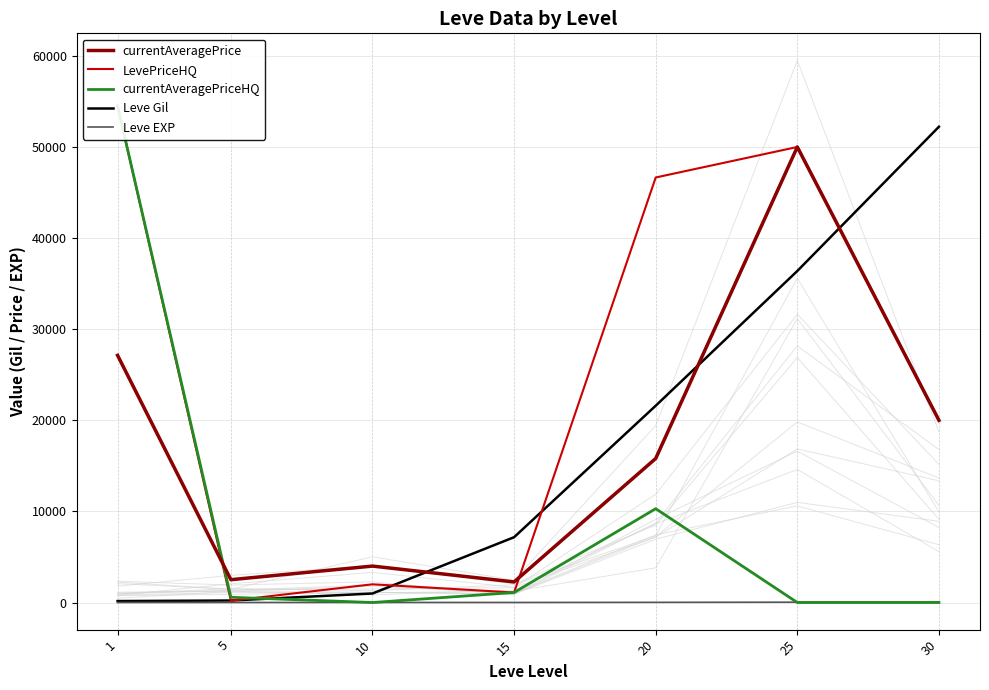

How many times do currentAveragePriceHQ and Leve EXP cross each other?

3